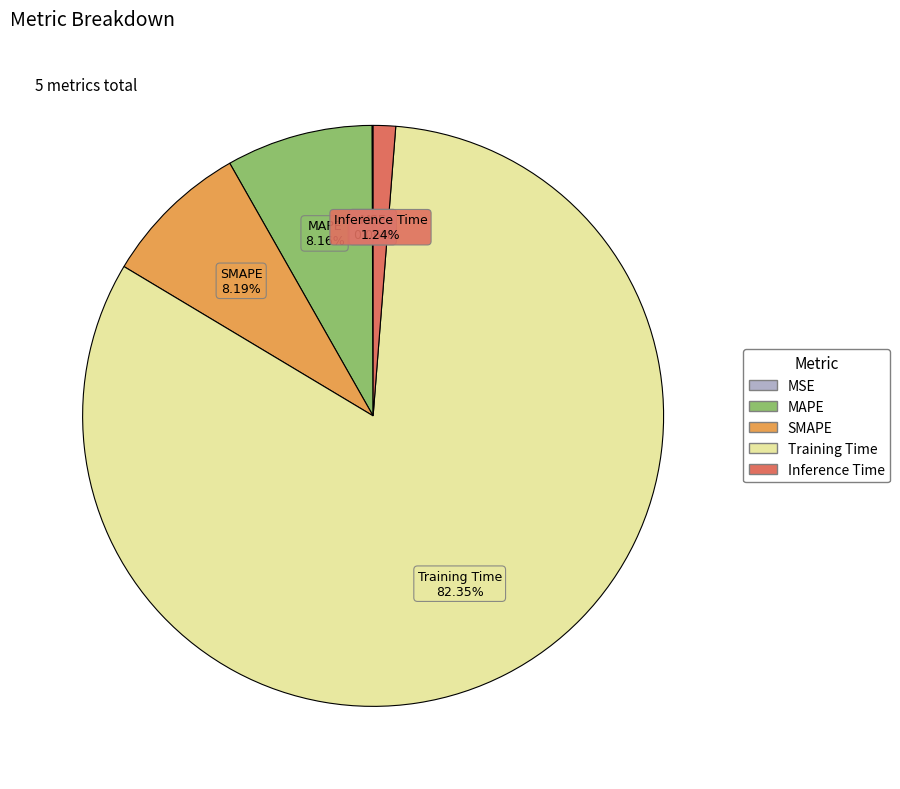

Between MAPE and Inference Time, which is larger?

MAPE